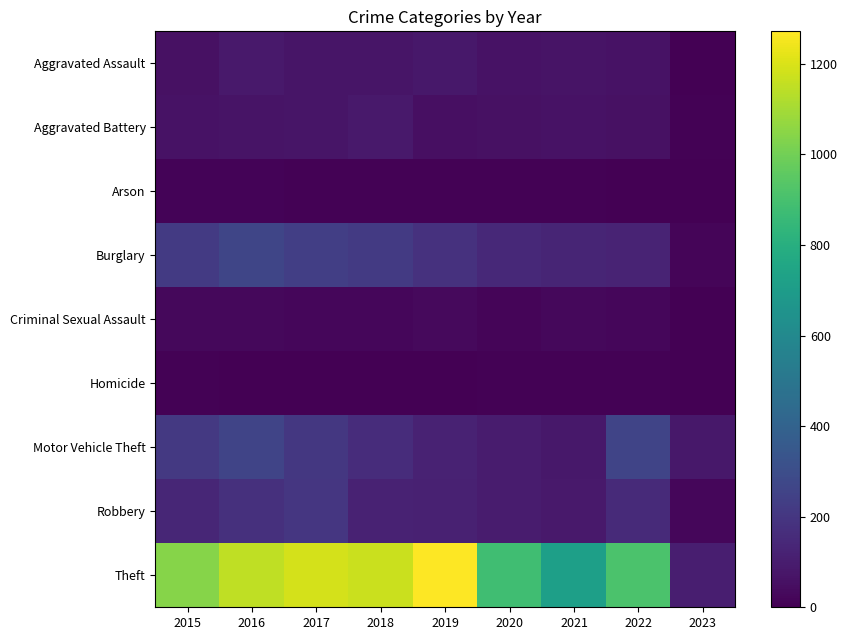

Reading left to right, list all the values displayed in this chart.

Aggravated Assault: 2015=56	2016=88	2017=72	2018=72	2019=80	2020=62	2021=66	2022=61	2023=4
Aggravated Battery: 2015=60	2016=66	2017=71	2018=86	2019=53	2020=57	2021=60	2022=56	2023=8
Arson: 2015=10	2016=12	2017=7	2018=7	2019=5	2020=7	2021=6	2022=3	2023=0
Burglary: 2015=216	2016=266	2017=237	2018=218	2019=182	2020=148	2021=133	2022=129	2023=18
Criminal Sexual Assault: 2015=29	2016=25	2017=22	2018=24	2019=31	2020=15	2021=25	2022=22	2023=0
Homicide: 2015=5	2016=4	2017=4	2018=4	2019=4	2020=5	2021=6	2022=7	2023=0
Motor Vehicle Theft: 2015=212	2016=259	2017=208	2018=163	2019=123	2020=99	2021=82	2022=260	2023=81
Robbery: 2015=139	2016=178	2017=202	2018=121	2019=116	2020=97	2021=88	2022=151	2023=20
Theft: 2015=1041	2016=1151	2017=1188	2018=1170	2019=1272	2020=884	2021=716	2022=914	2023=109